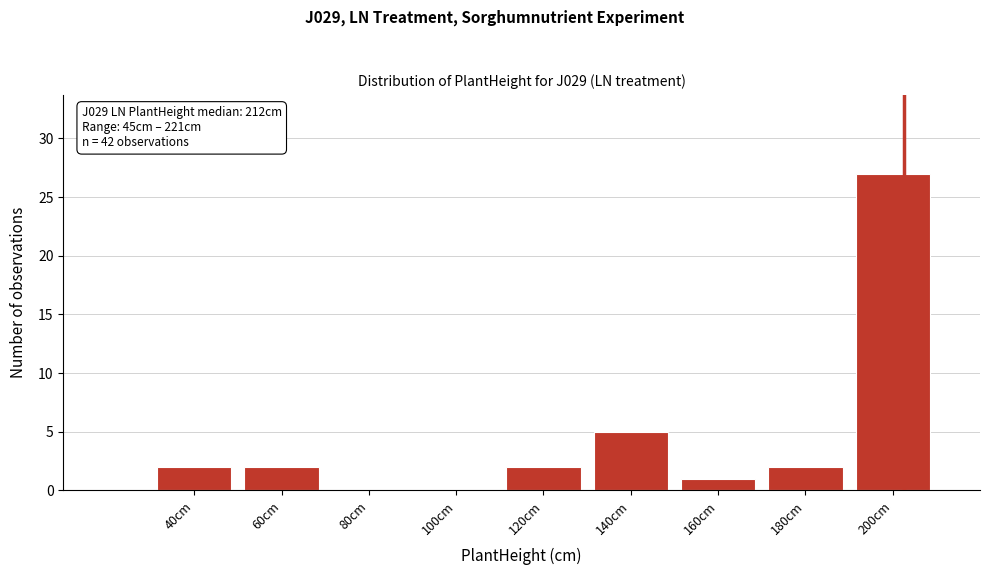

Reading right to left, extract all data points from this chart.

200cm=27	180cm=2	160cm=1	140cm=5	120cm=2	100cm=0	80cm=0	60cm=2	40cm=2